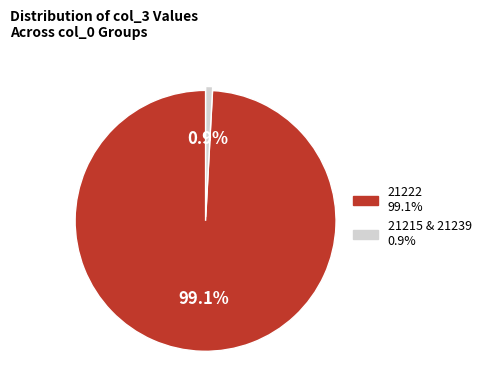

Does any single category account for the majority?

Yes